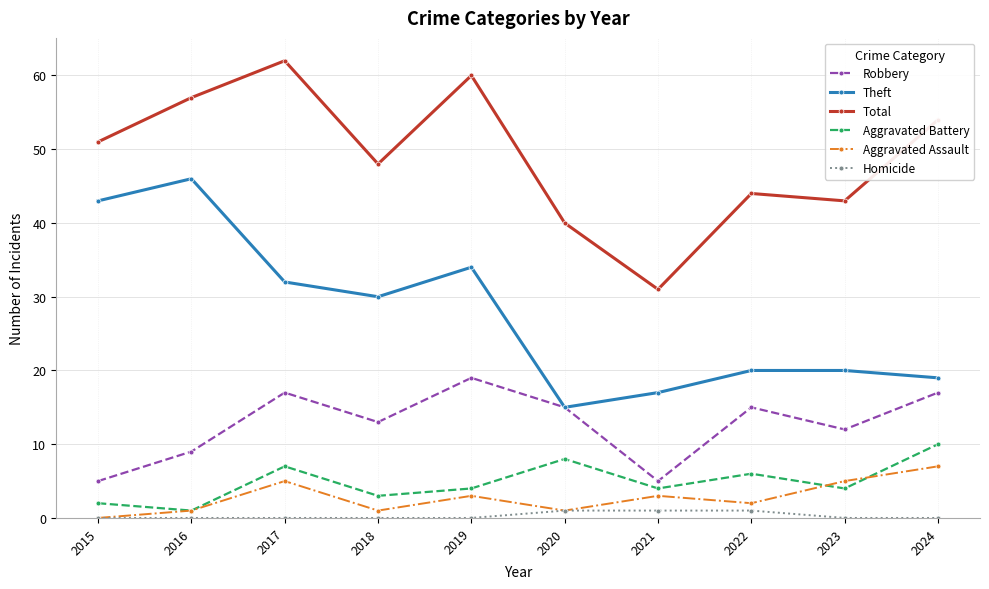

What is the sum of the Robbery values at 2017 and 2016?

26